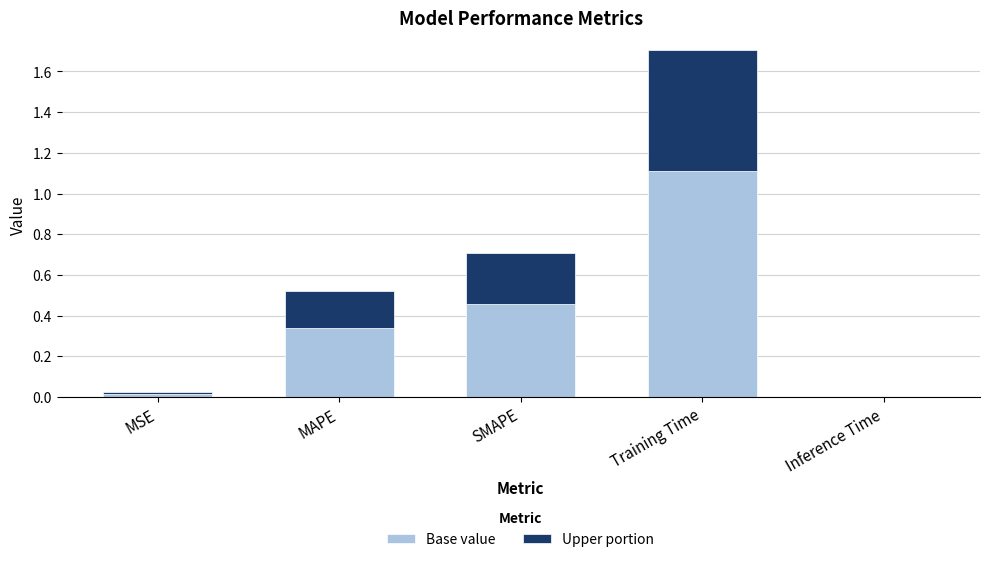

Are the bars grouped side by side (vs. stacked)?

No